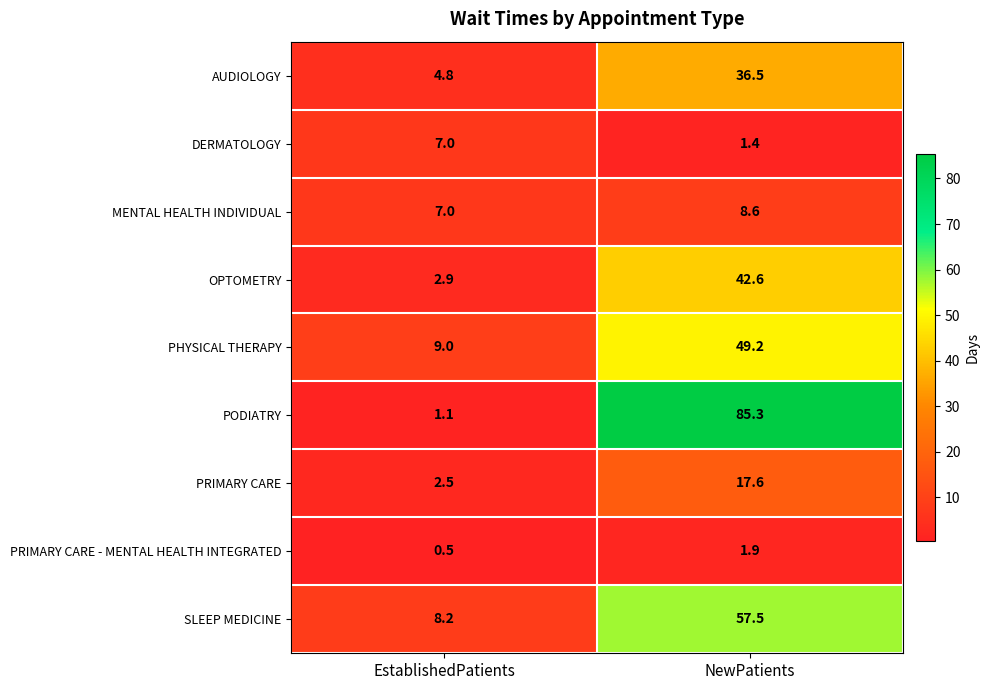

At how many categories does at least one series exceed 70?

1